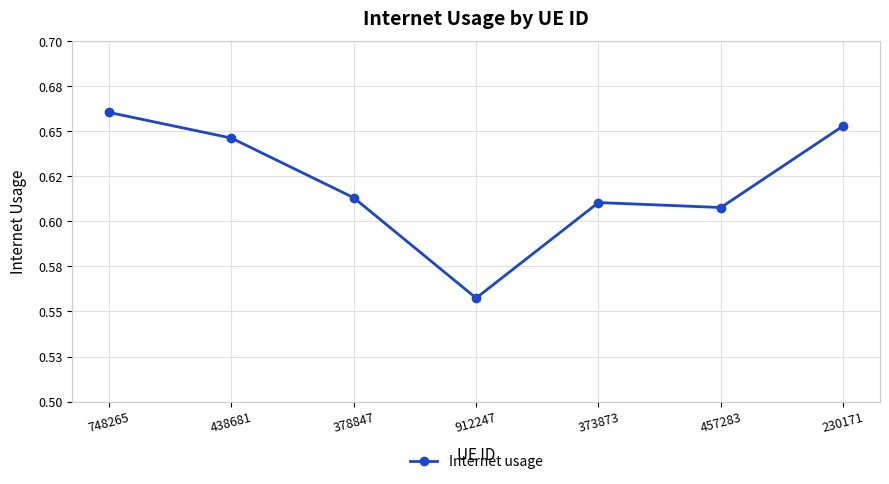

Does the chart have visible grid lines?

Yes